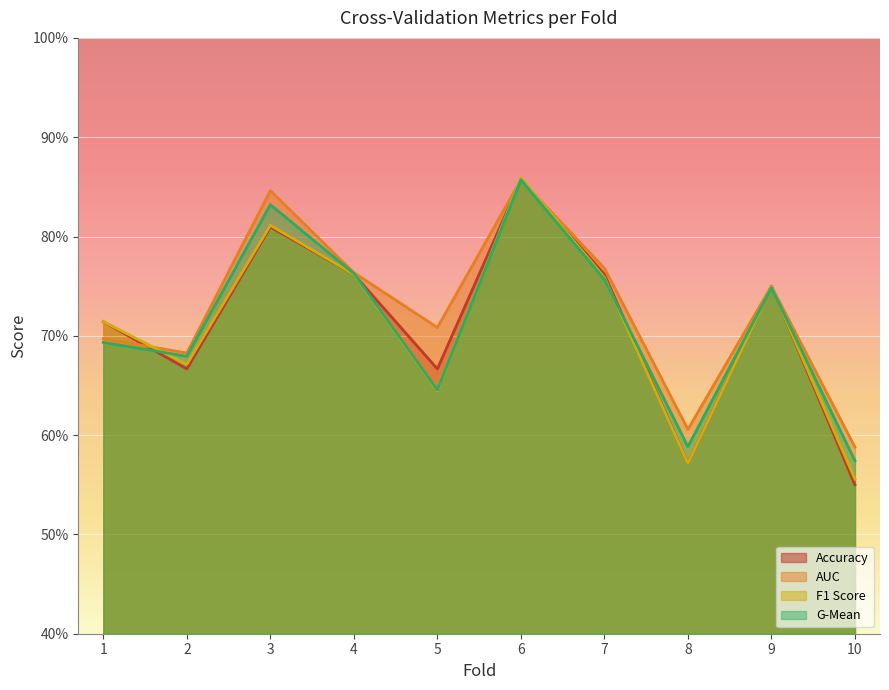

What is the difference between the maximum and minimum values in the g_mean series?

0.3